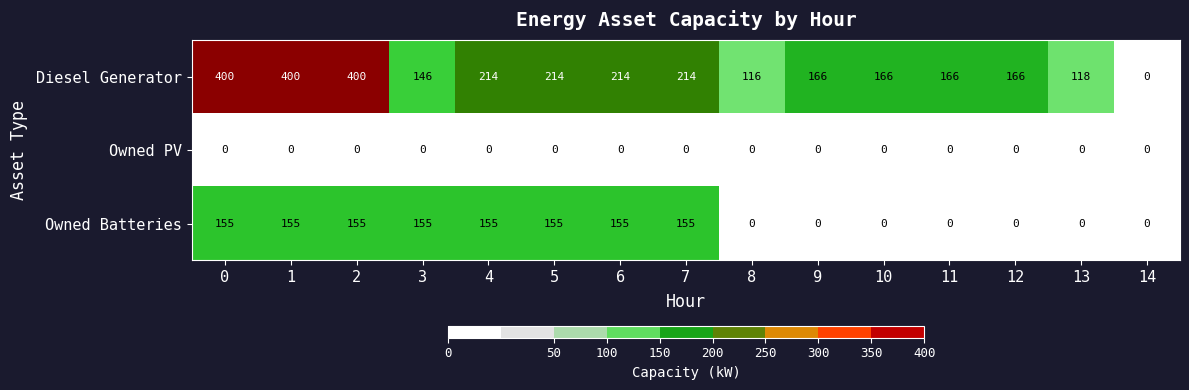

Which series has the largest range (max minus min)?

Diesel Generator